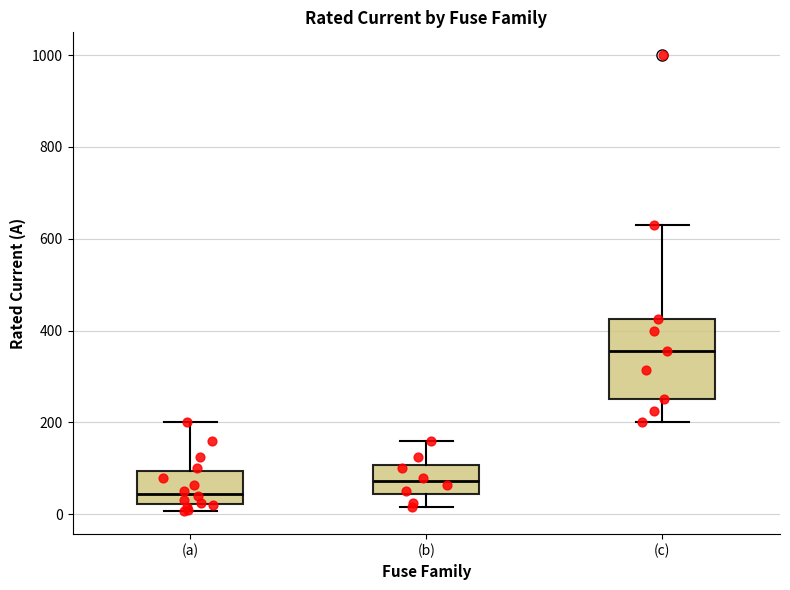

Which box is the tallest, from its lower edge to its upper edge?

(c)